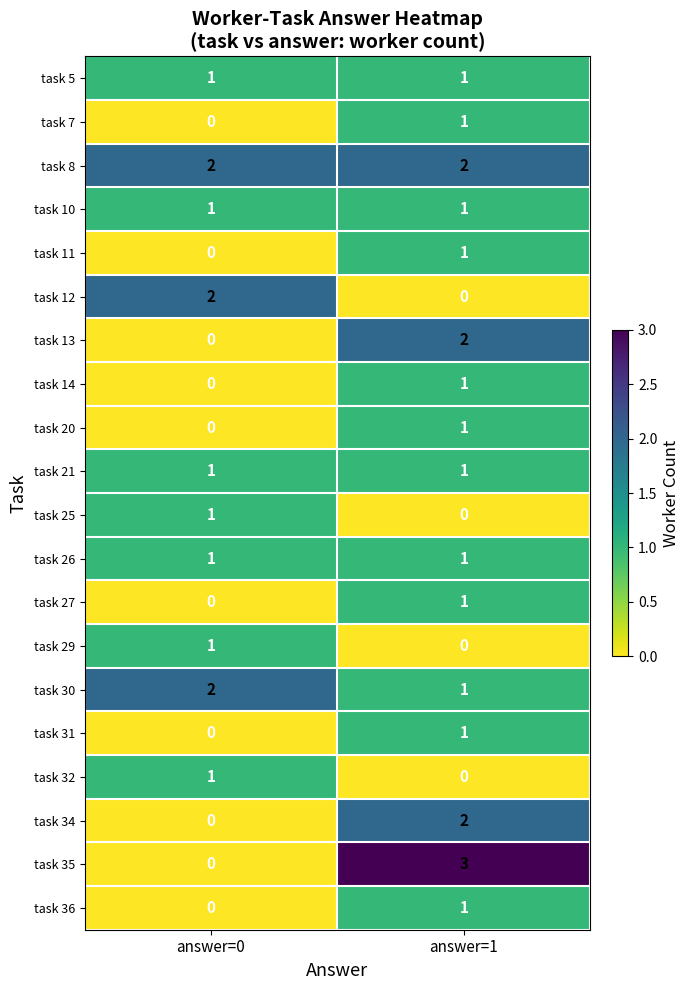

Where is task 32 nearest to the value 0?

answer=1